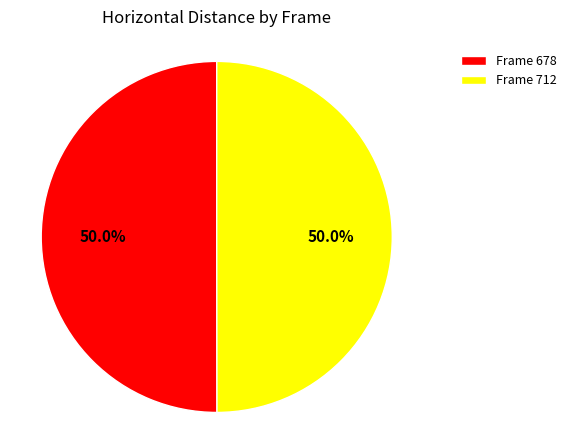

How much of the chart is everything except Frame 678?

50.0%